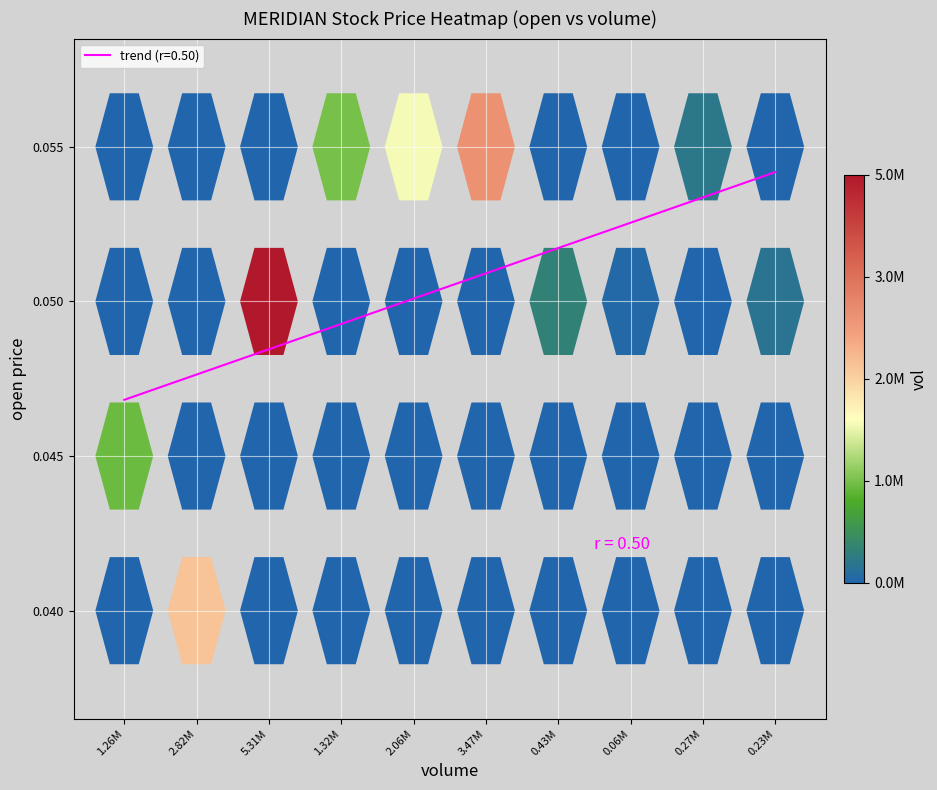

What is the maximum value shown in the chart?

5308800.0